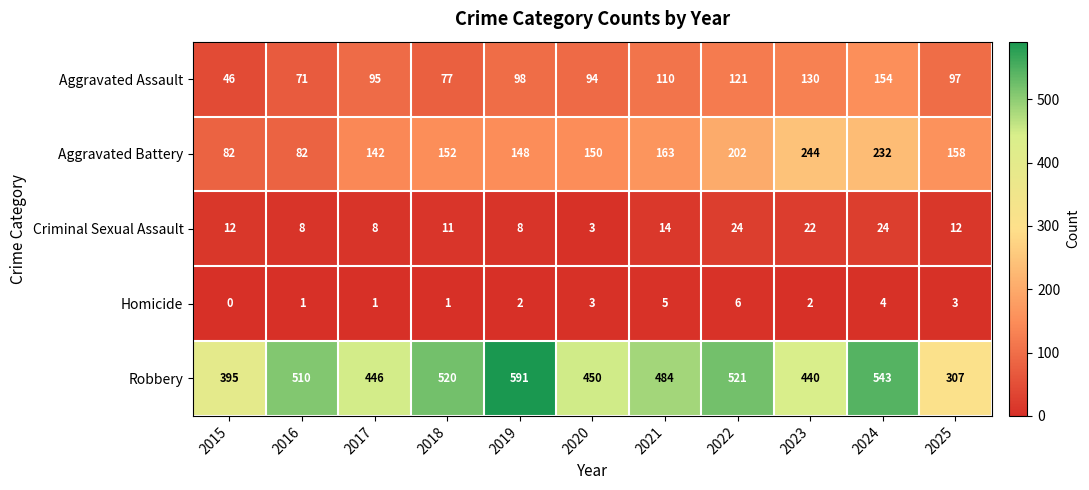

What is the difference between the Aggravated Battery values at 2023 and 2016?

162